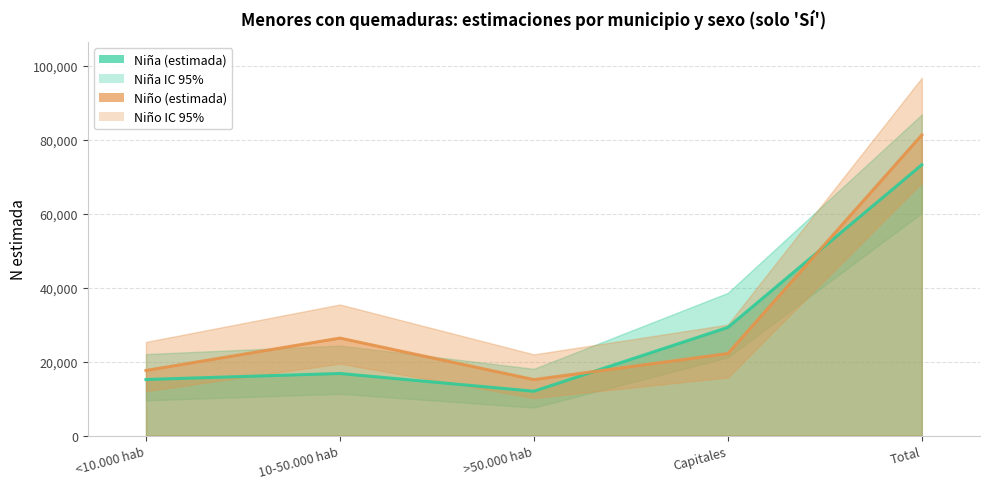

Which series ends up on top after the final intersection of Nina_N_estimada and Nino_N_estimada?

Nino_N_estimada